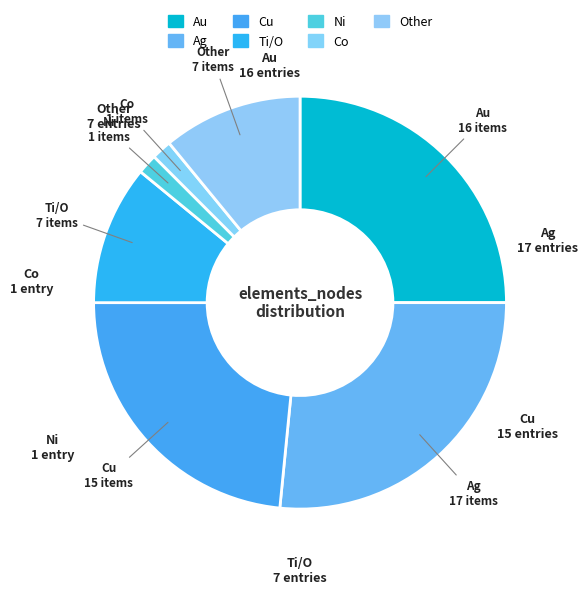

Combined, do Other and Ni account for over 50%?

No